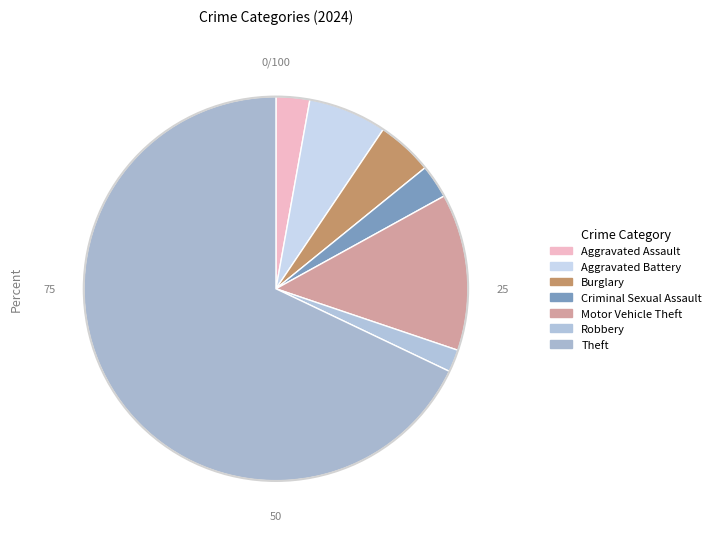

Is it true that Aggravated Battery is 7% of the pie?

True